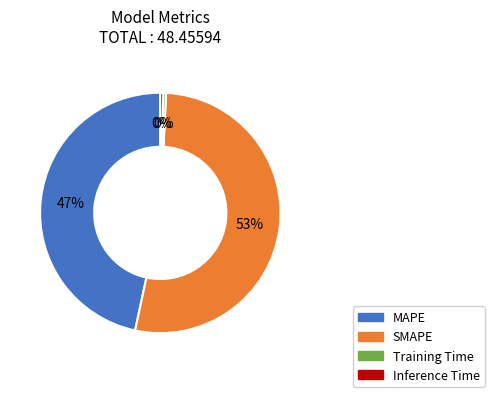

How many segments does this pie chart have?

4